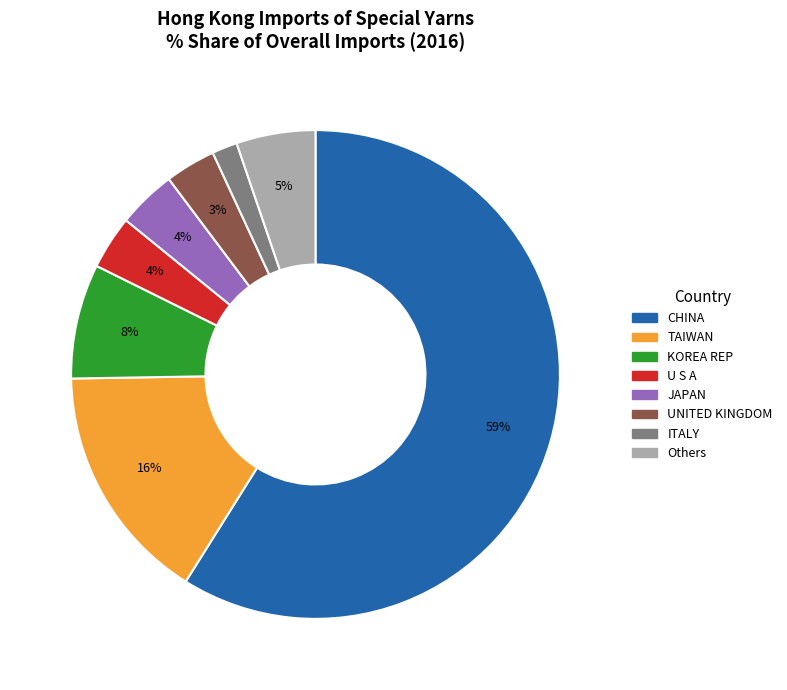

True or false: JAPAN accounts for 14% of the total.

False